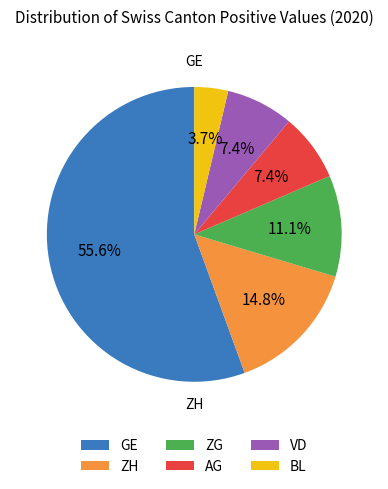

Which slice is the smallest?

BL